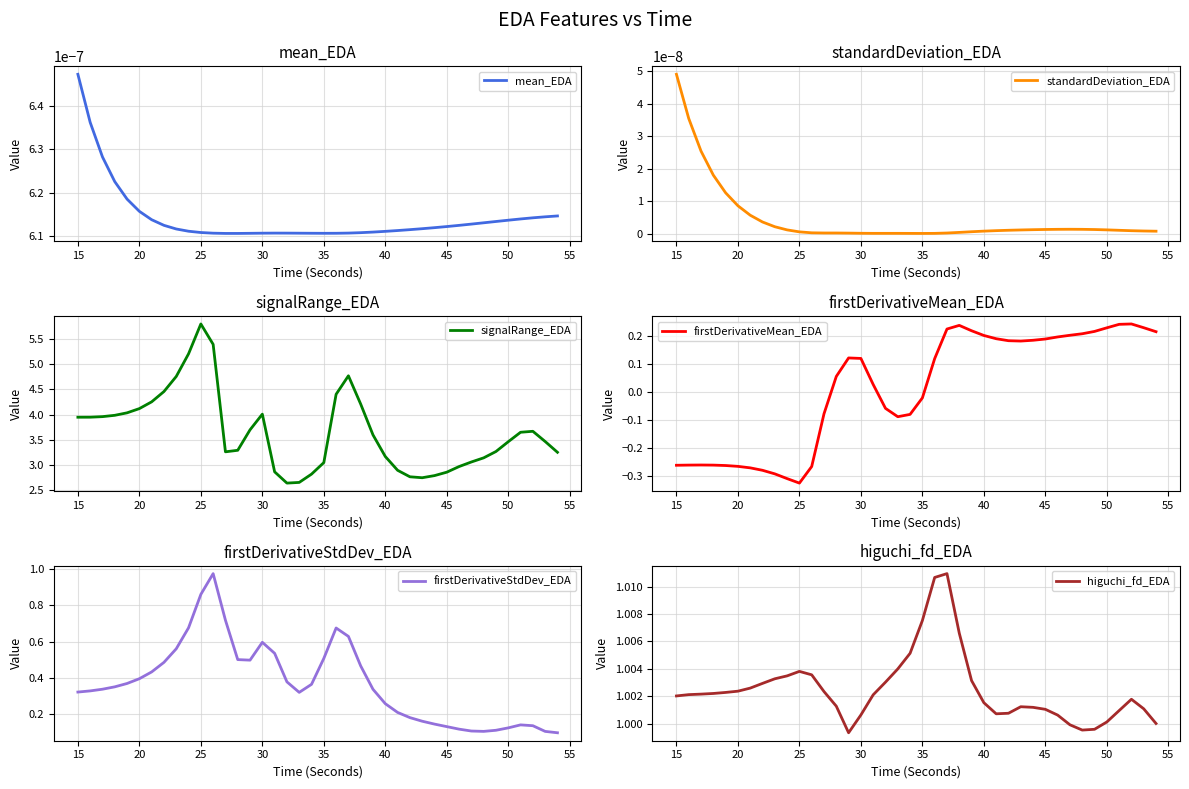

Which series has the widest spread of values?

signalRange_EDA